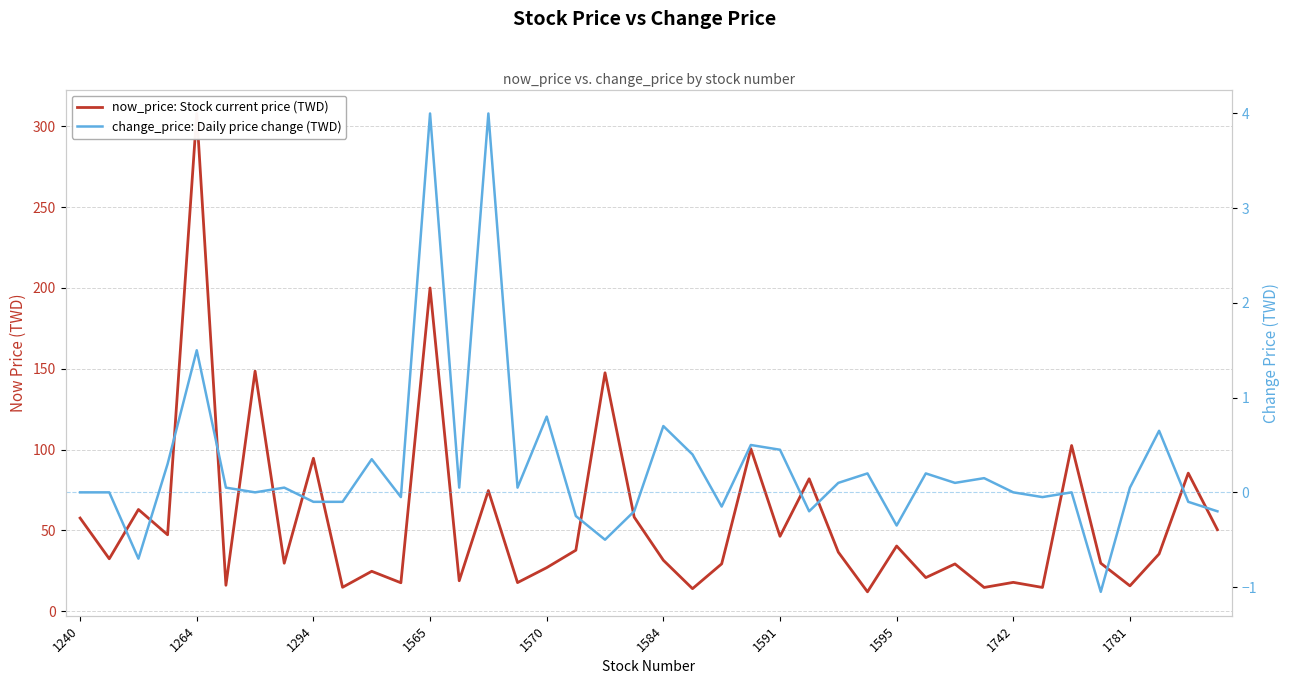

True or false: change_price: Daily price change (TWD) and now_price: Stock current price (TWD) cross at least once.

False